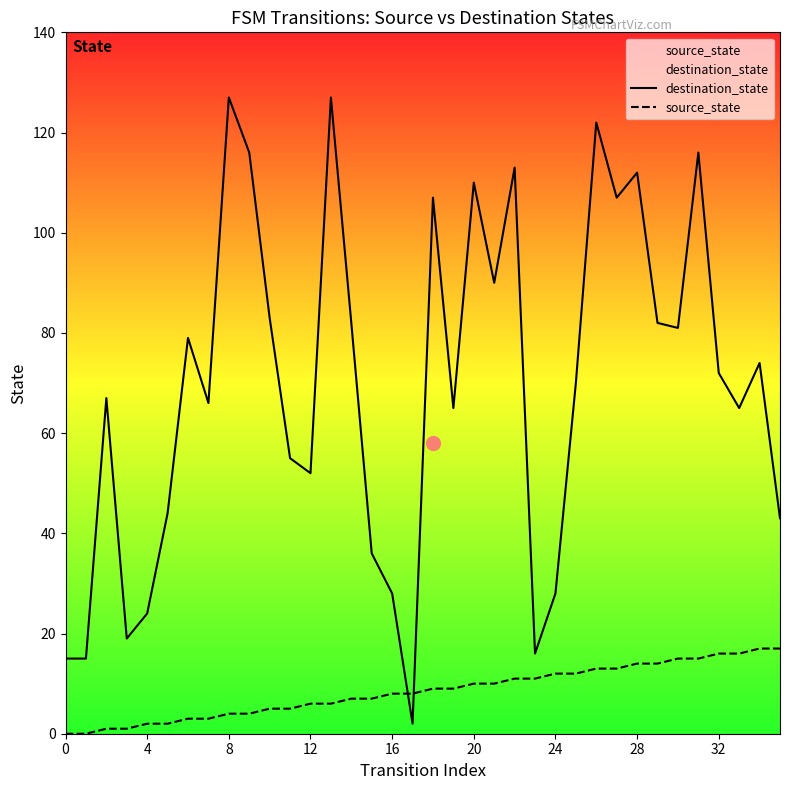

Reading left to right, transcribe all the data shown in this chart.

destination_state: 15	15	67	19	24	44	79	66	127	116	83	55	52	127	82	36	28	2	107	65	110	90	113	16	28	70	122	107	112	82	81	116	72	65	74	43
source_state: 0	0	1	1	2	2	3	3	4	4	5	5	6	6	7	7	8	8	9	9	10	10	11	11	12	12	13	13	14	14	15	15	16	16	17	17